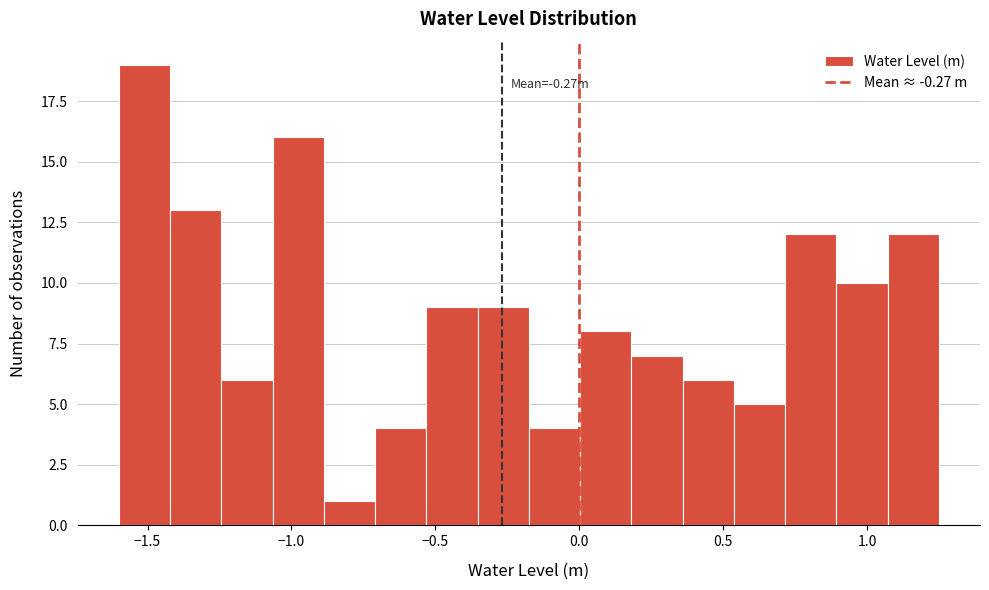

Around what value on the x-axis is the tallest bar? Give the approximate position of its centre, as read against the axis.

-1.50